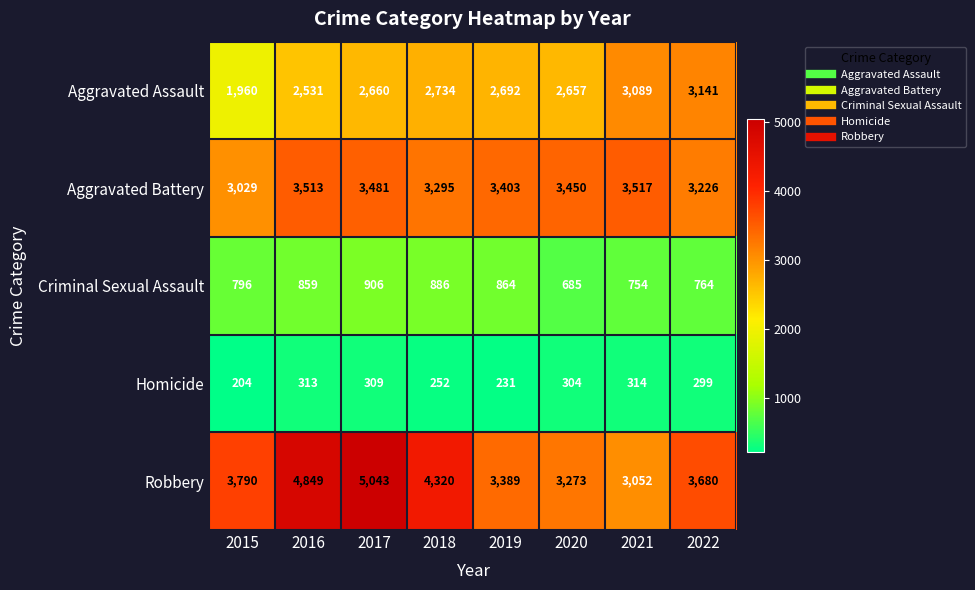

What is the approximate value of Criminal Sexual Assault at 2021, to the nearest 50?

750